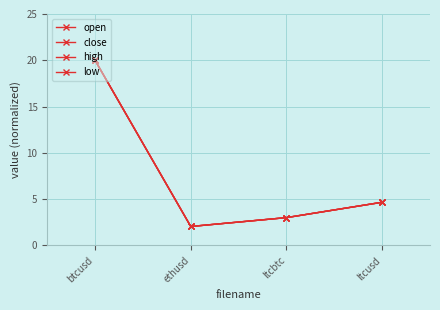

Where is open nearest to the value 11?

ltcusd